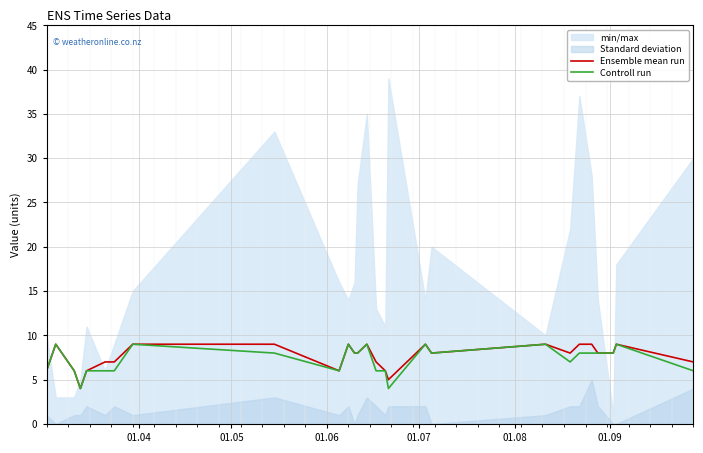

At how many categories does at least one series exceed 4?

26